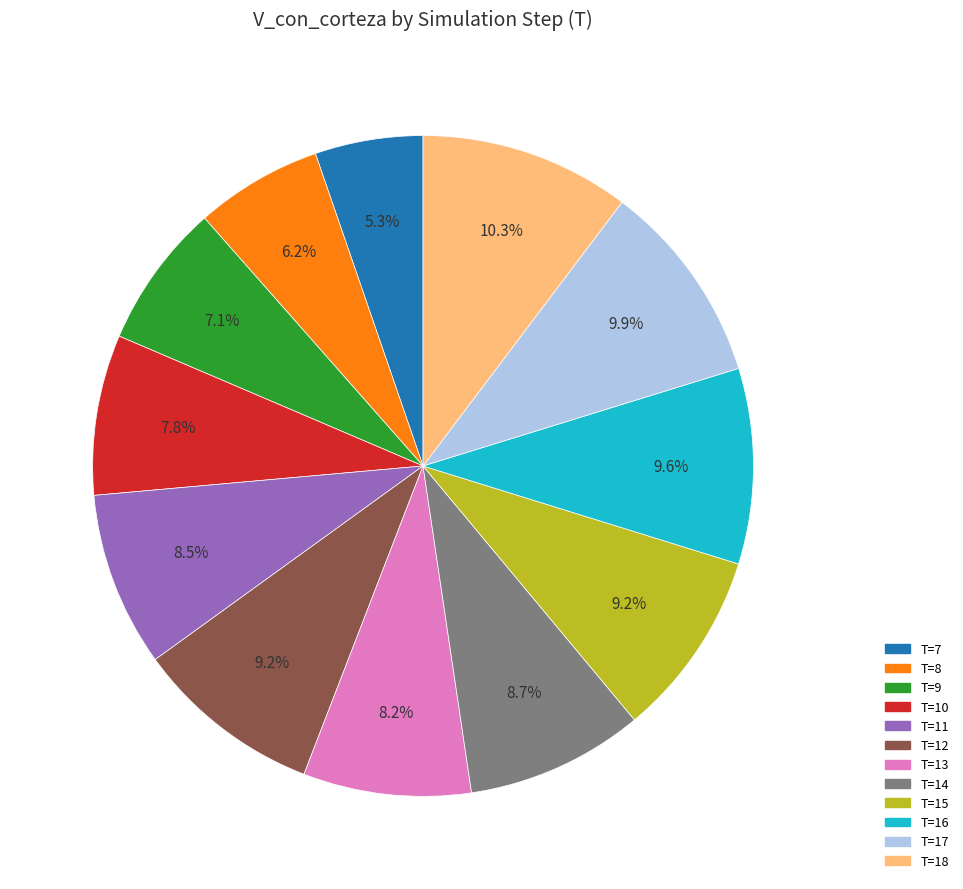

What is the smallest slice in the pie chart?

T=7